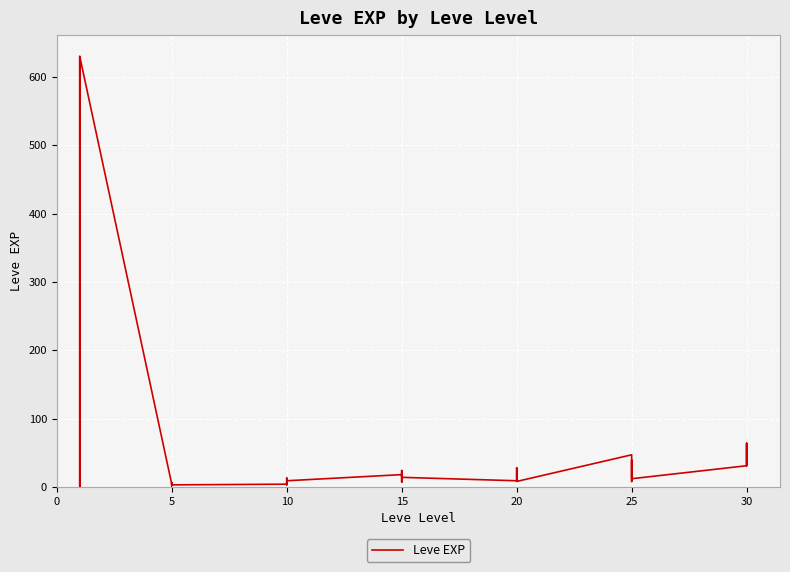

How many points are lower than both their immediate neighbors (excluding endpoints)?

11